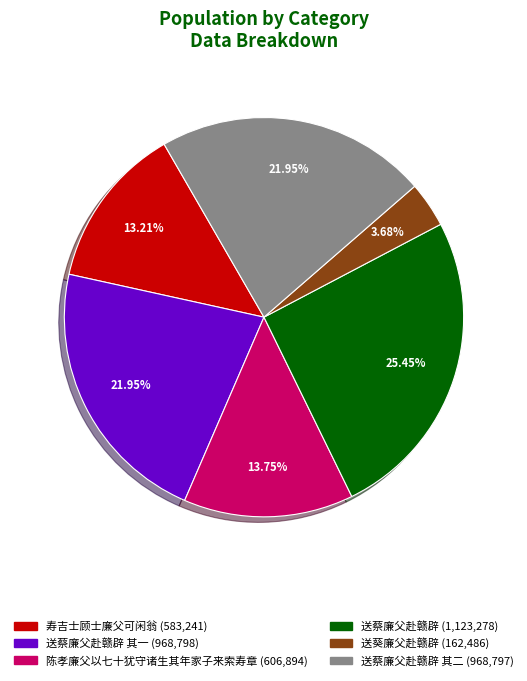

Is there a majority slice in this chart?

No